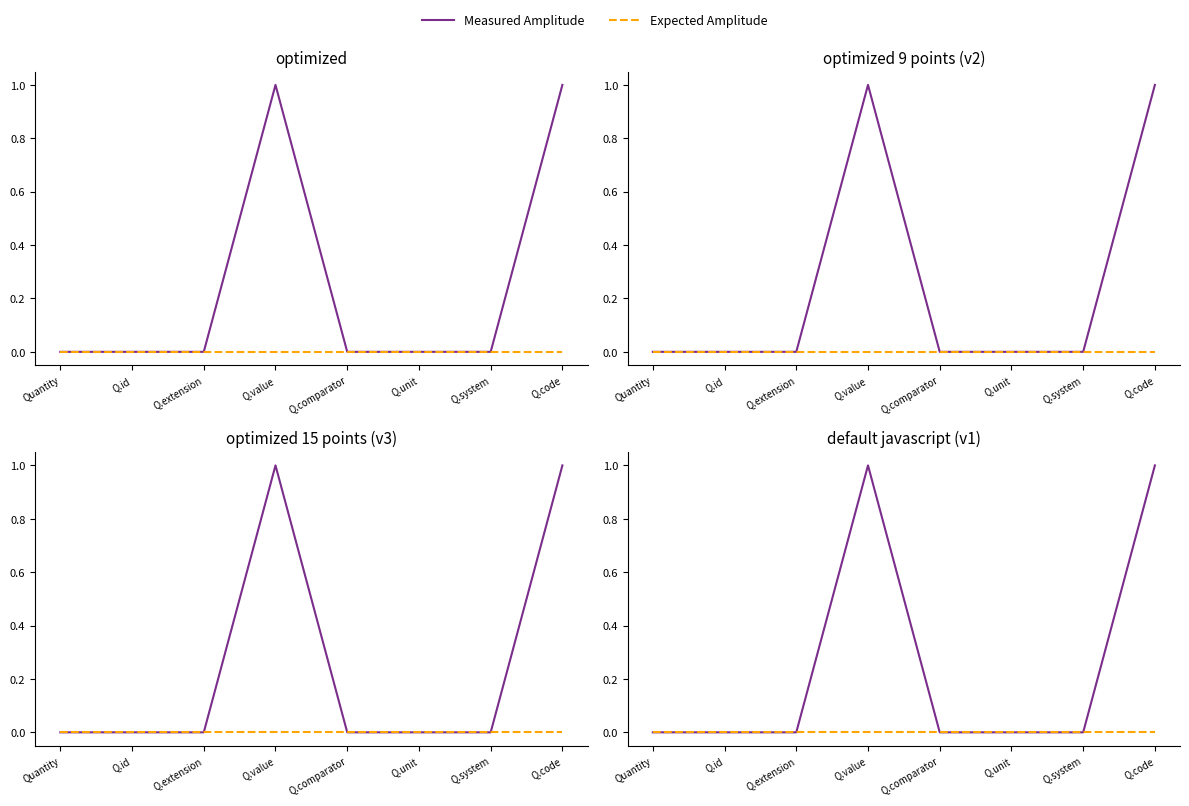

Reading left to right, extract all data points from this chart.

Measured Amplitude: Quantity=0	Q.id=0	Q.extension=0	Q.value=1	Q.comparator=0	Q.unit=0	Q.system=0	Q.code=1
Expected Amplitude: Quantity=0	Q.id=0	Q.extension=0	Q.value=0	Q.comparator=0	Q.unit=0	Q.system=0	Q.code=0